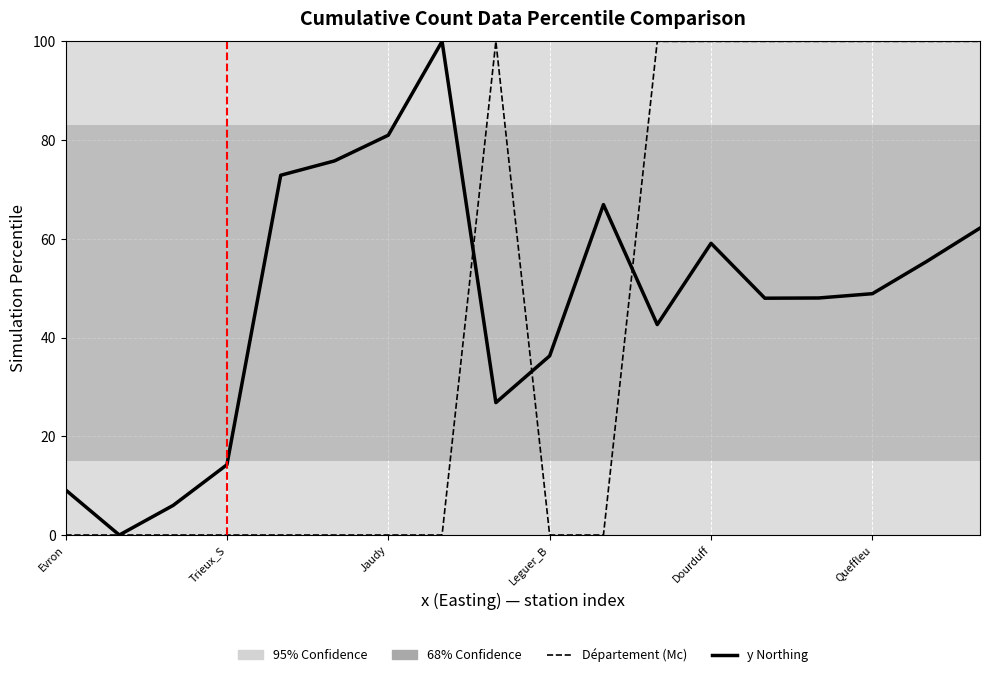

What is the maximum value shown in the chart?

100.0